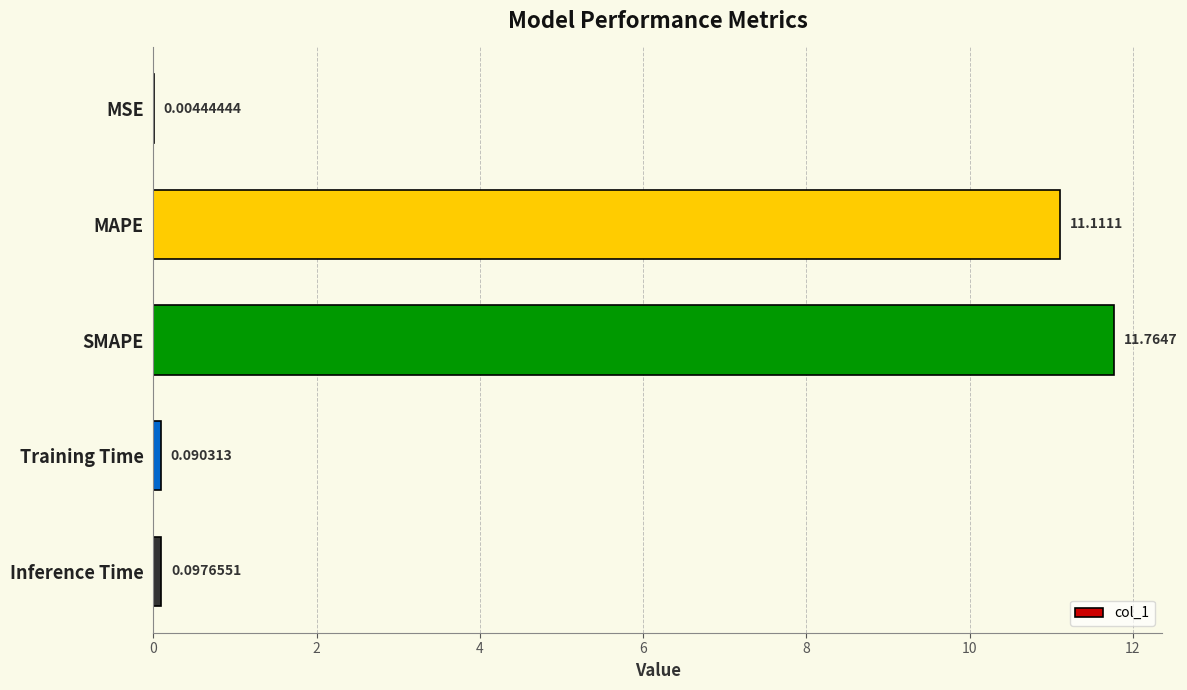

What is the greatest value displayed?

11.8